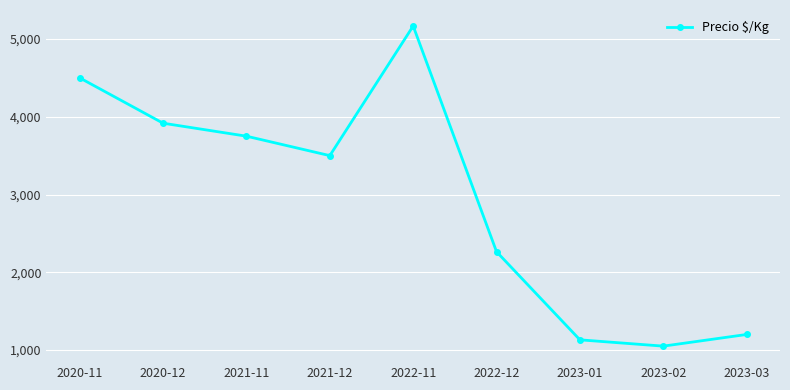

Rank the categories by value from lowest to highest.

2023-02, 2023-01, 2023-03, 2022-12, 2021-12, 2021-11, 2020-12, 2020-11, 2022-11